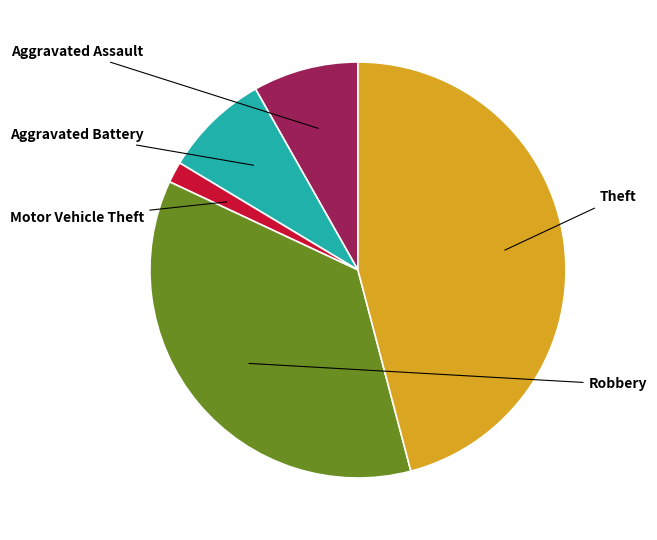

Is there any slice that represents more than half of the pie?

No